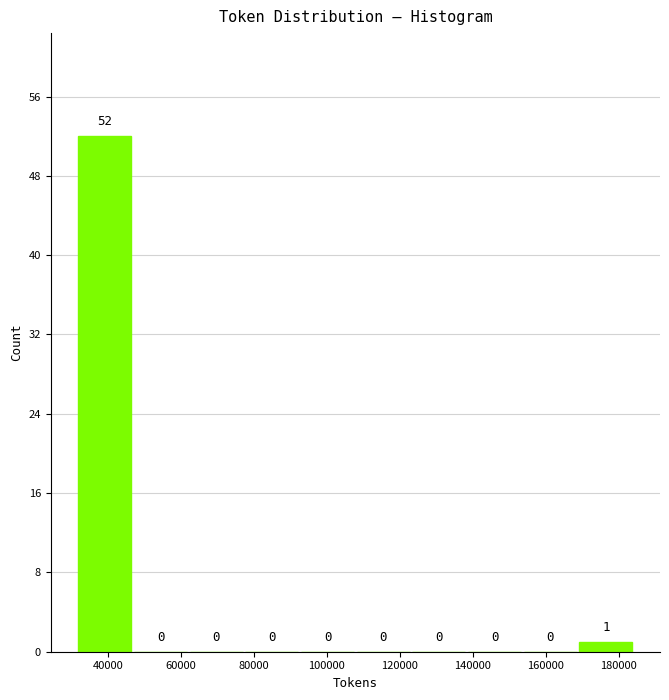

Reading left to right, transcribe this chart: for each bar, give the range it covers on the x-axis and its height. The bar edges are not printed on the chart, so give them approximately, as read against the axis.

32000 to 48000: 52
48000 to 62000: 0
62000 to 78000: 0
78000 to 92000: 0
92000 to 108000: 0
108000 to 124000: 0
124000 to 138000: 0
138000 to 154000: 0
154000 to 170000: 0
170000 to 184000: 1